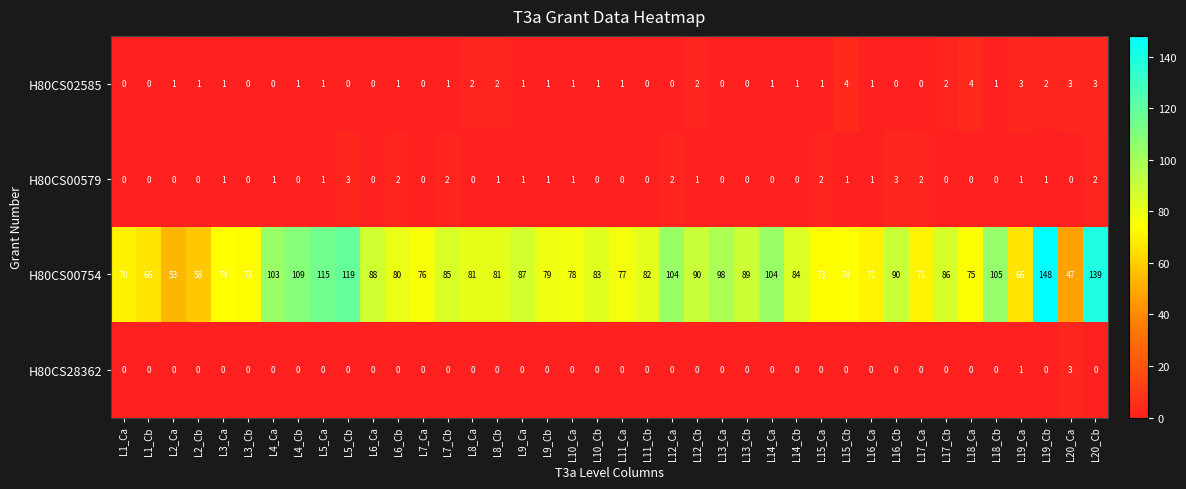

Which category has the highest value across all series?

L19_Cb